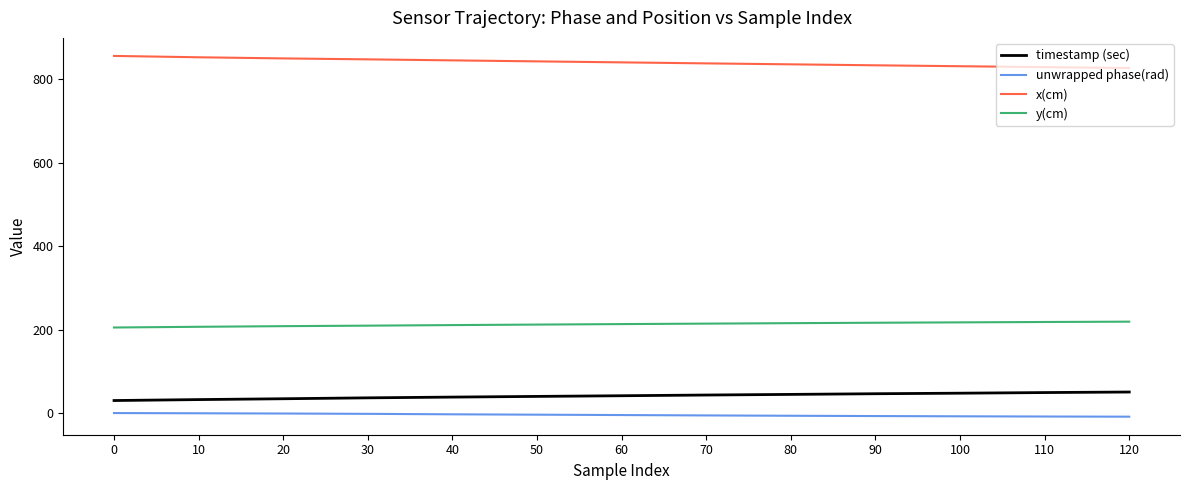

What is the difference between the second highest and second lowest values in the timestamp (sec) series?

16.8